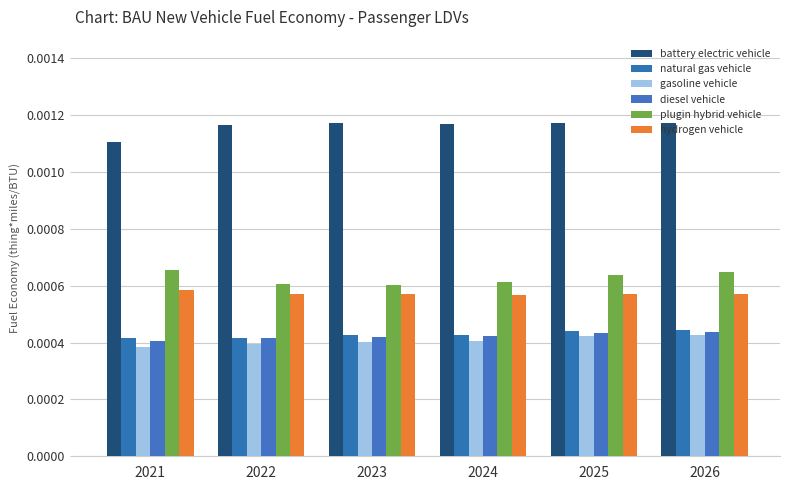

Between 2022 and 2026, which series saw the biggest shift?

plugin hybrid vehicle